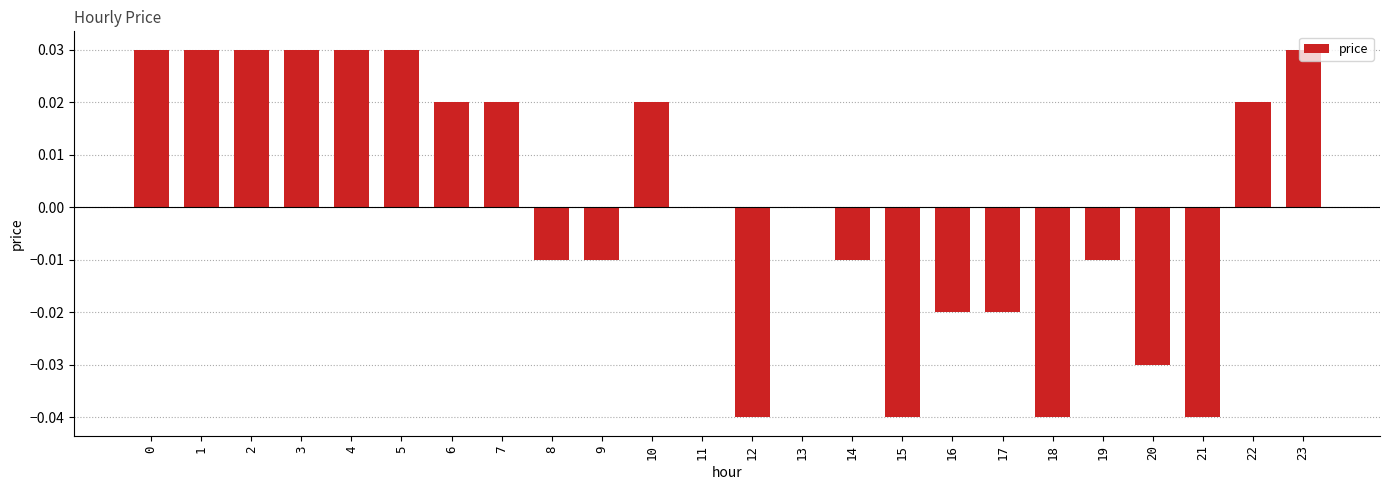

How many data points does each series have?

24